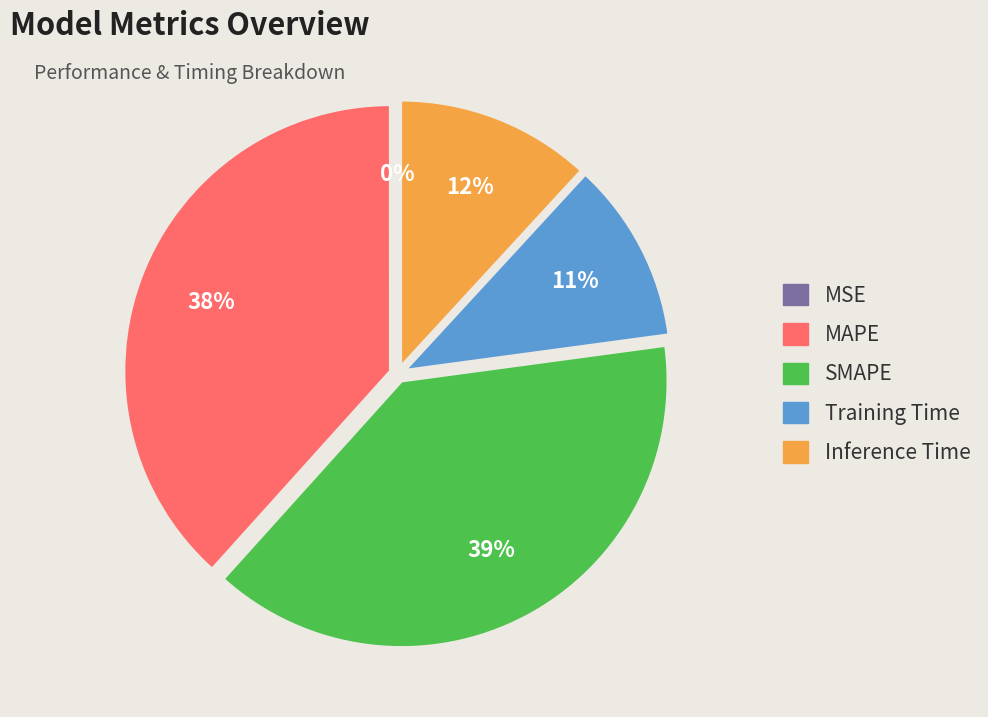

Approximately how many times larger is the value at SMAPE compared to MAPE?

1.0